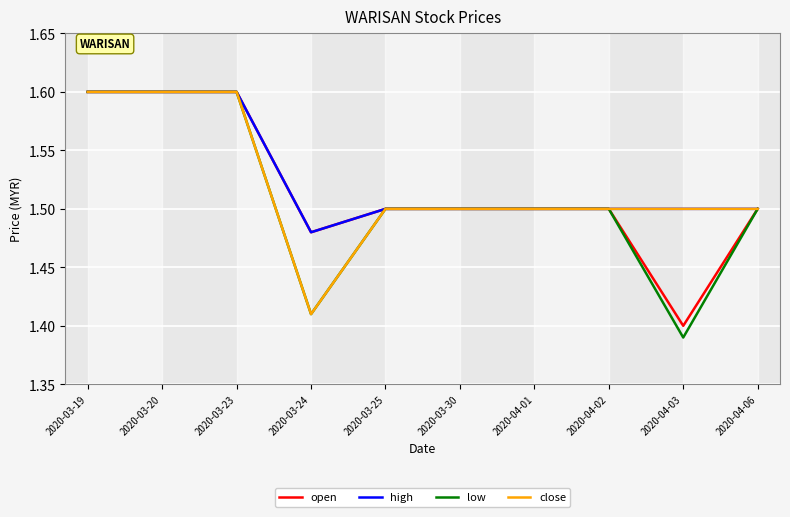

At which label does close reach its minimum?

2020-03-24